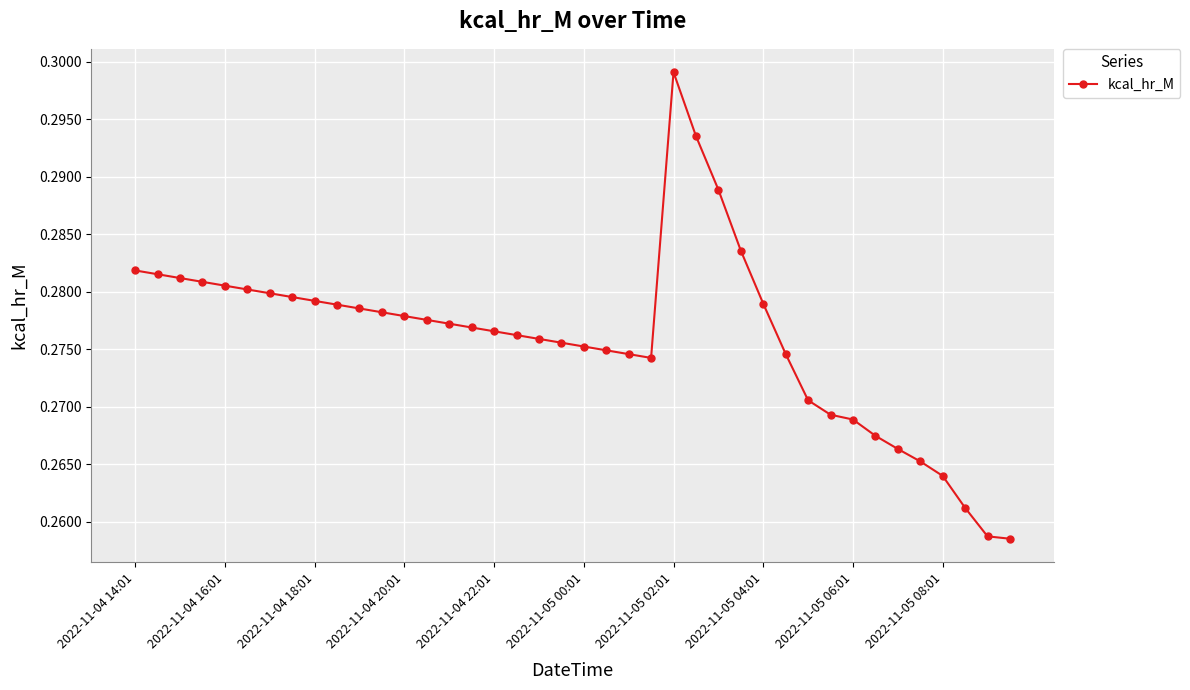

How many values are between 0 and 1?

40